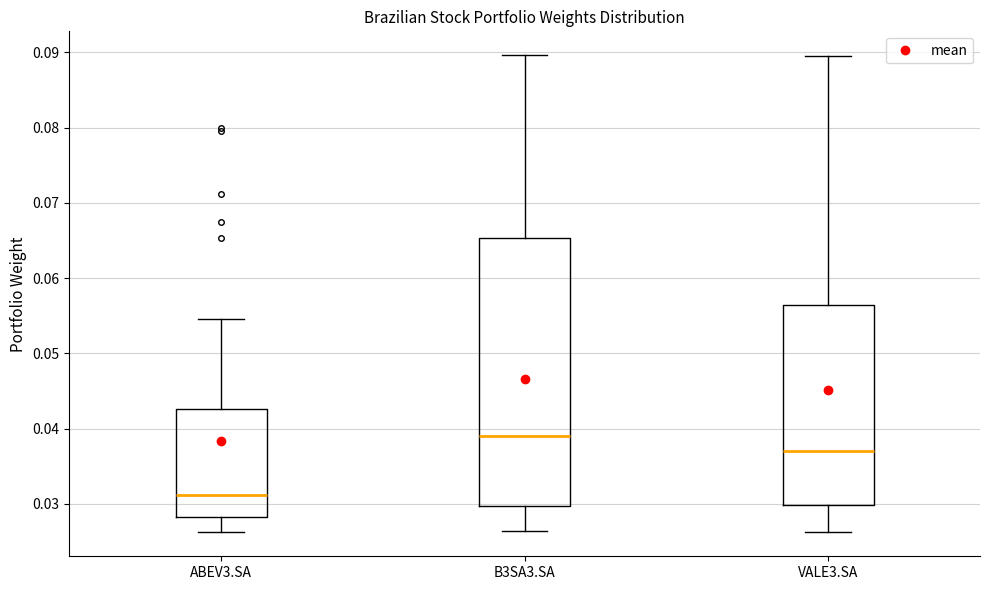

Reading left to right, read every box against the y-axis: the position of its median line, the range the box covers, and the ends of its whiskers. The values are not printed on the chart, so give them approximately, as read against the axis.

ABEV3.SA: median 0.031, box 0.028 to 0.043, whiskers 0.026 to 0.055
B3SA3.SA: median 0.039, box 0.030 to 0.065, whiskers 0.026 to 0.090
VALE3.SA: median 0.037, box 0.030 to 0.056, whiskers 0.026 to 0.090